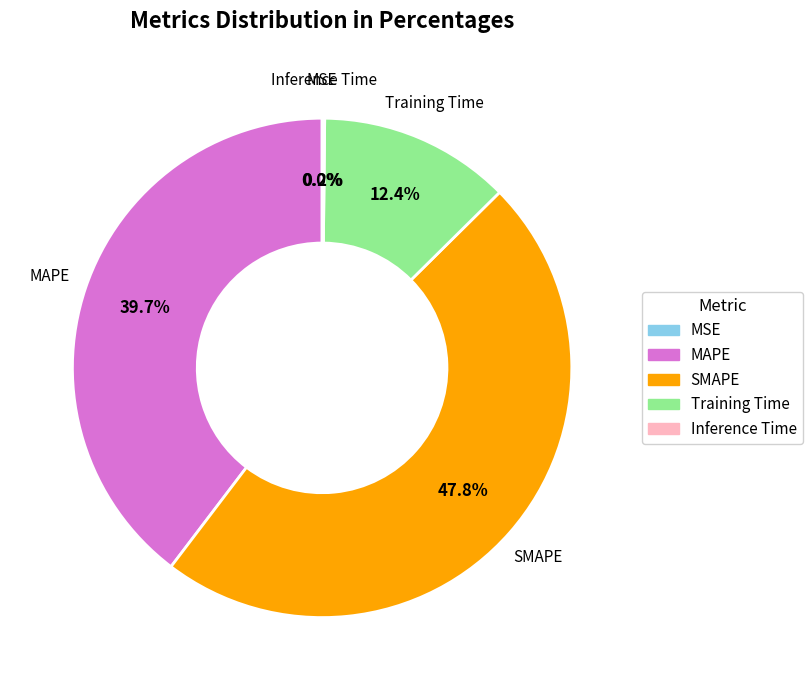

Is the sum of MAPE and SMAPE greater than half?

Yes